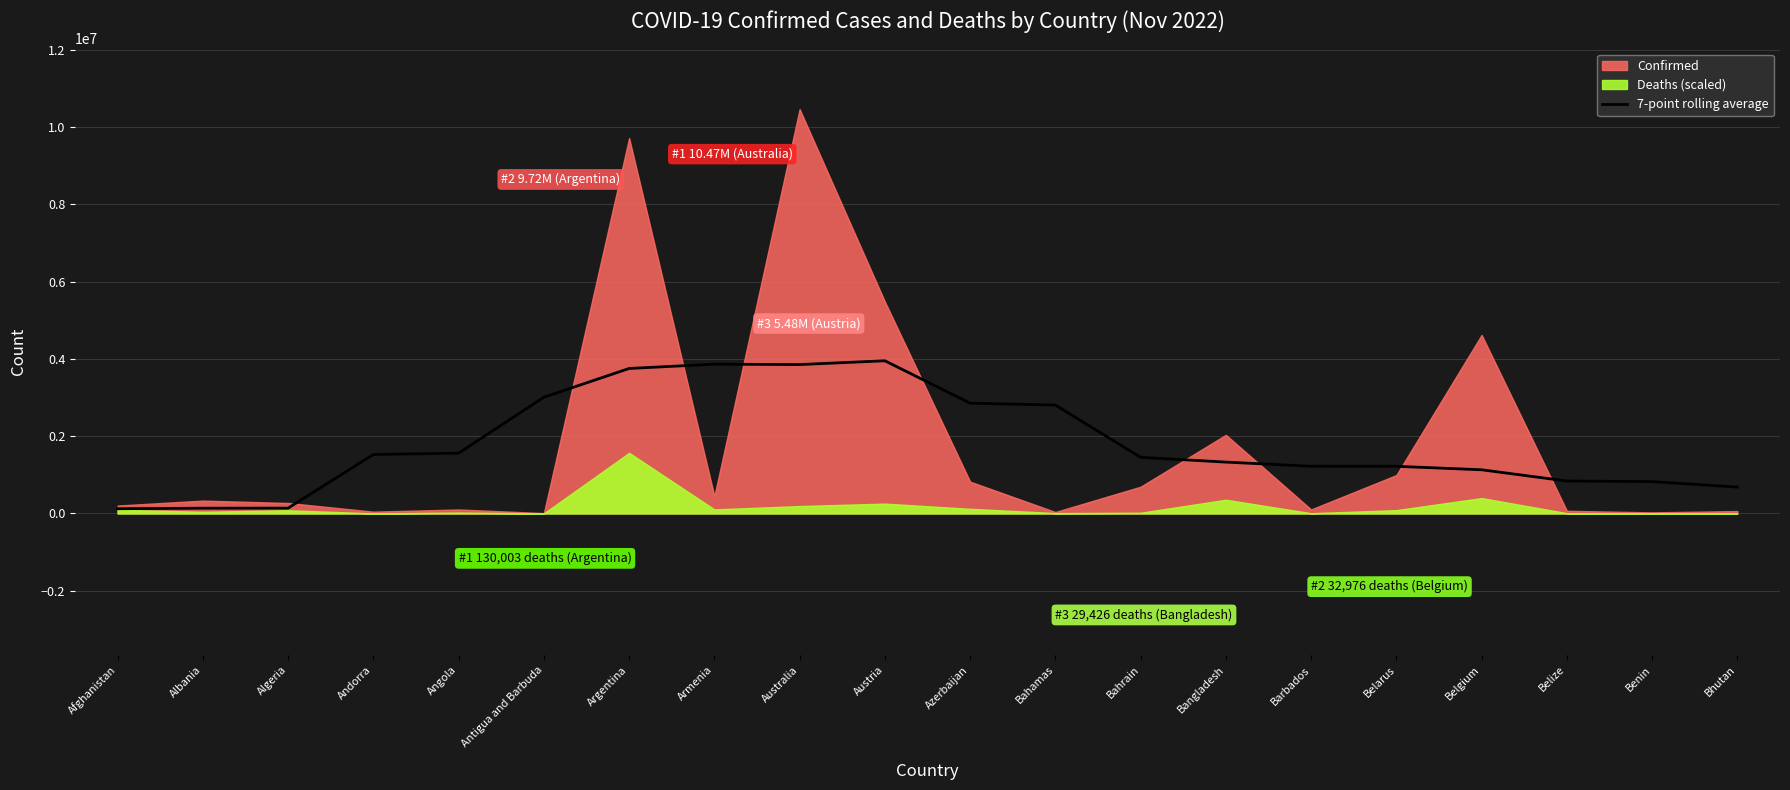

Reading right to left, list all the values displayed in this chart.

Bhutan=683148.1	Benin=825153.4	Belize=839928.3	Belgium=1130801.0	Belarus=1220866.0	Barbados=1222225.6	Bangladesh=1330034.7	Bahrain=1453153.3	Bahamas=2806734.7	Azerbaijan=2855588.0	Austria=3953319.9	Australia=3855637.1	Armenia=3865023.1	Argentina=3754027.1	Antigua and Barbuda=3009222.0	Angola=1561221.4	Andorra=1526792.1	Algeria=138187.6	Albania=136886.7	Afghanistan=122153.7